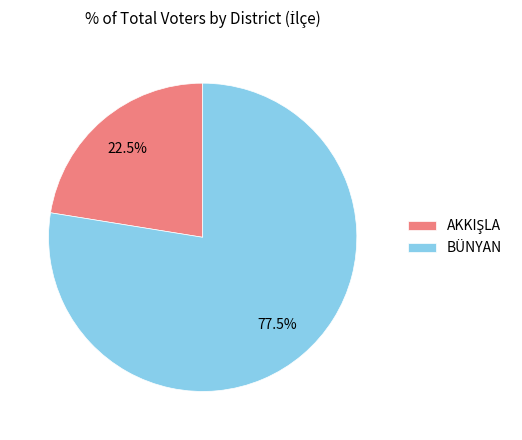

What percentage is NOT represented by BÜNYAN?

22.5%